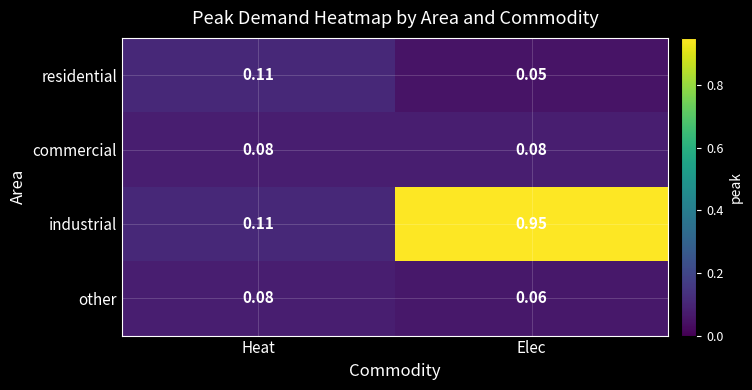

At Elec, list the series in order from smallest to largest.

residential, other, commercial, industrial